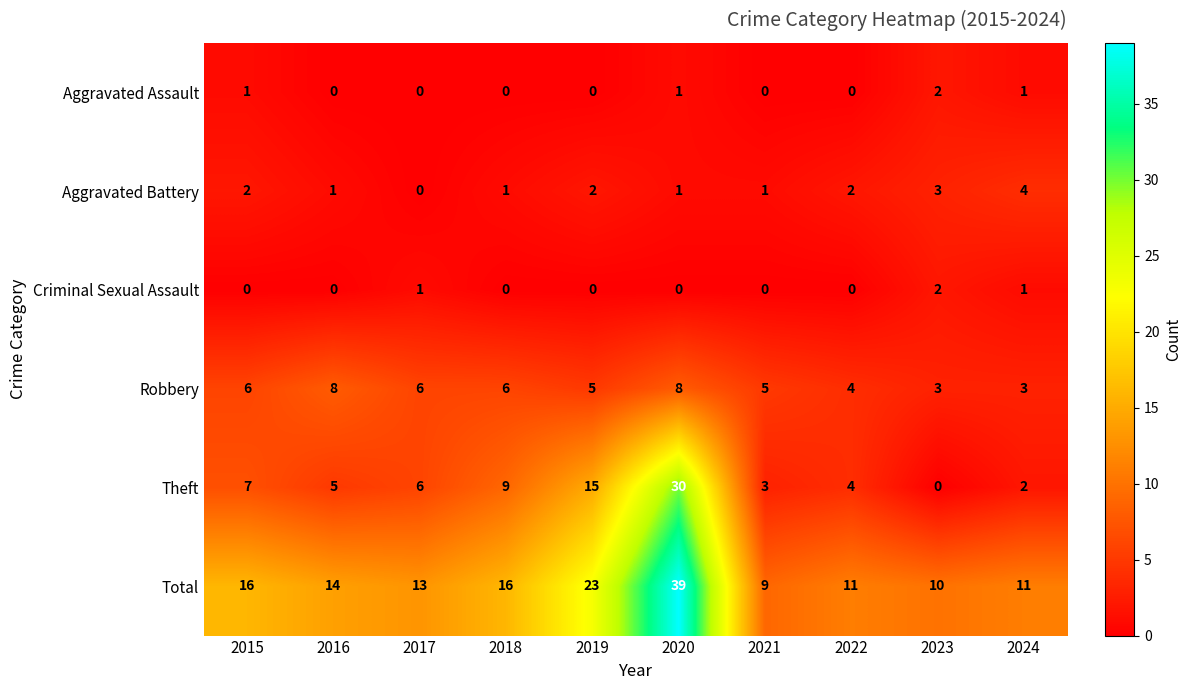

How many data points does each series have?

10